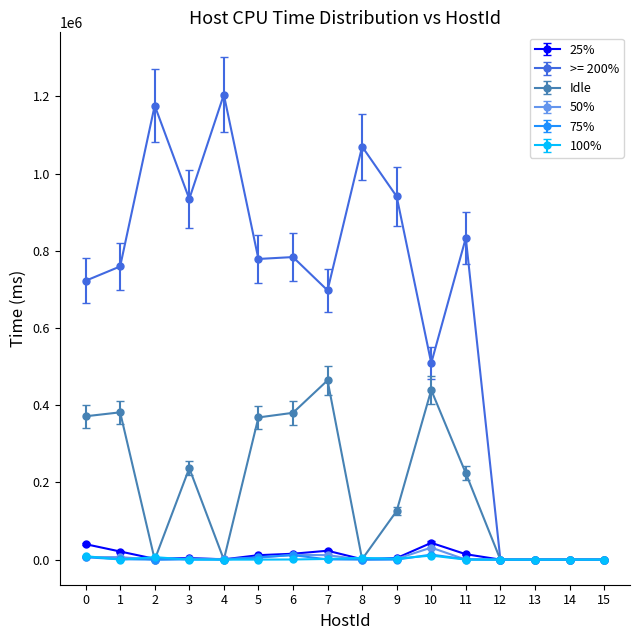

Which series has the largest total across all categories?

>= 200%